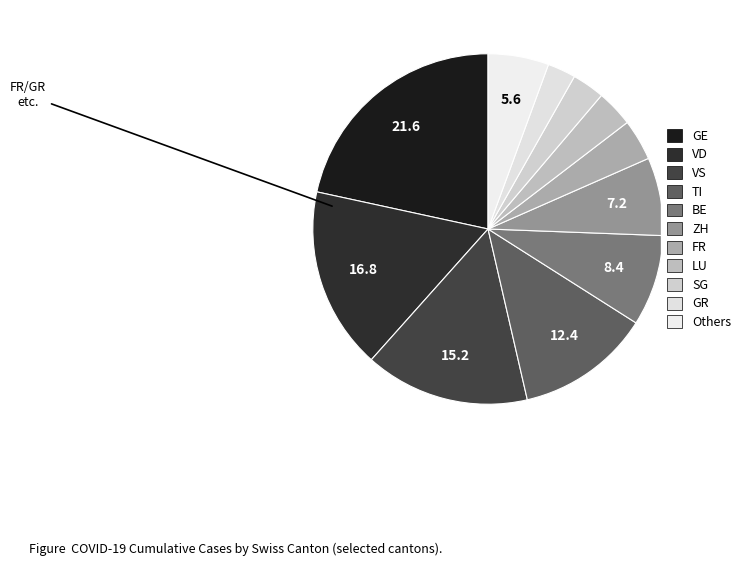

How many segments does this pie chart have?

11